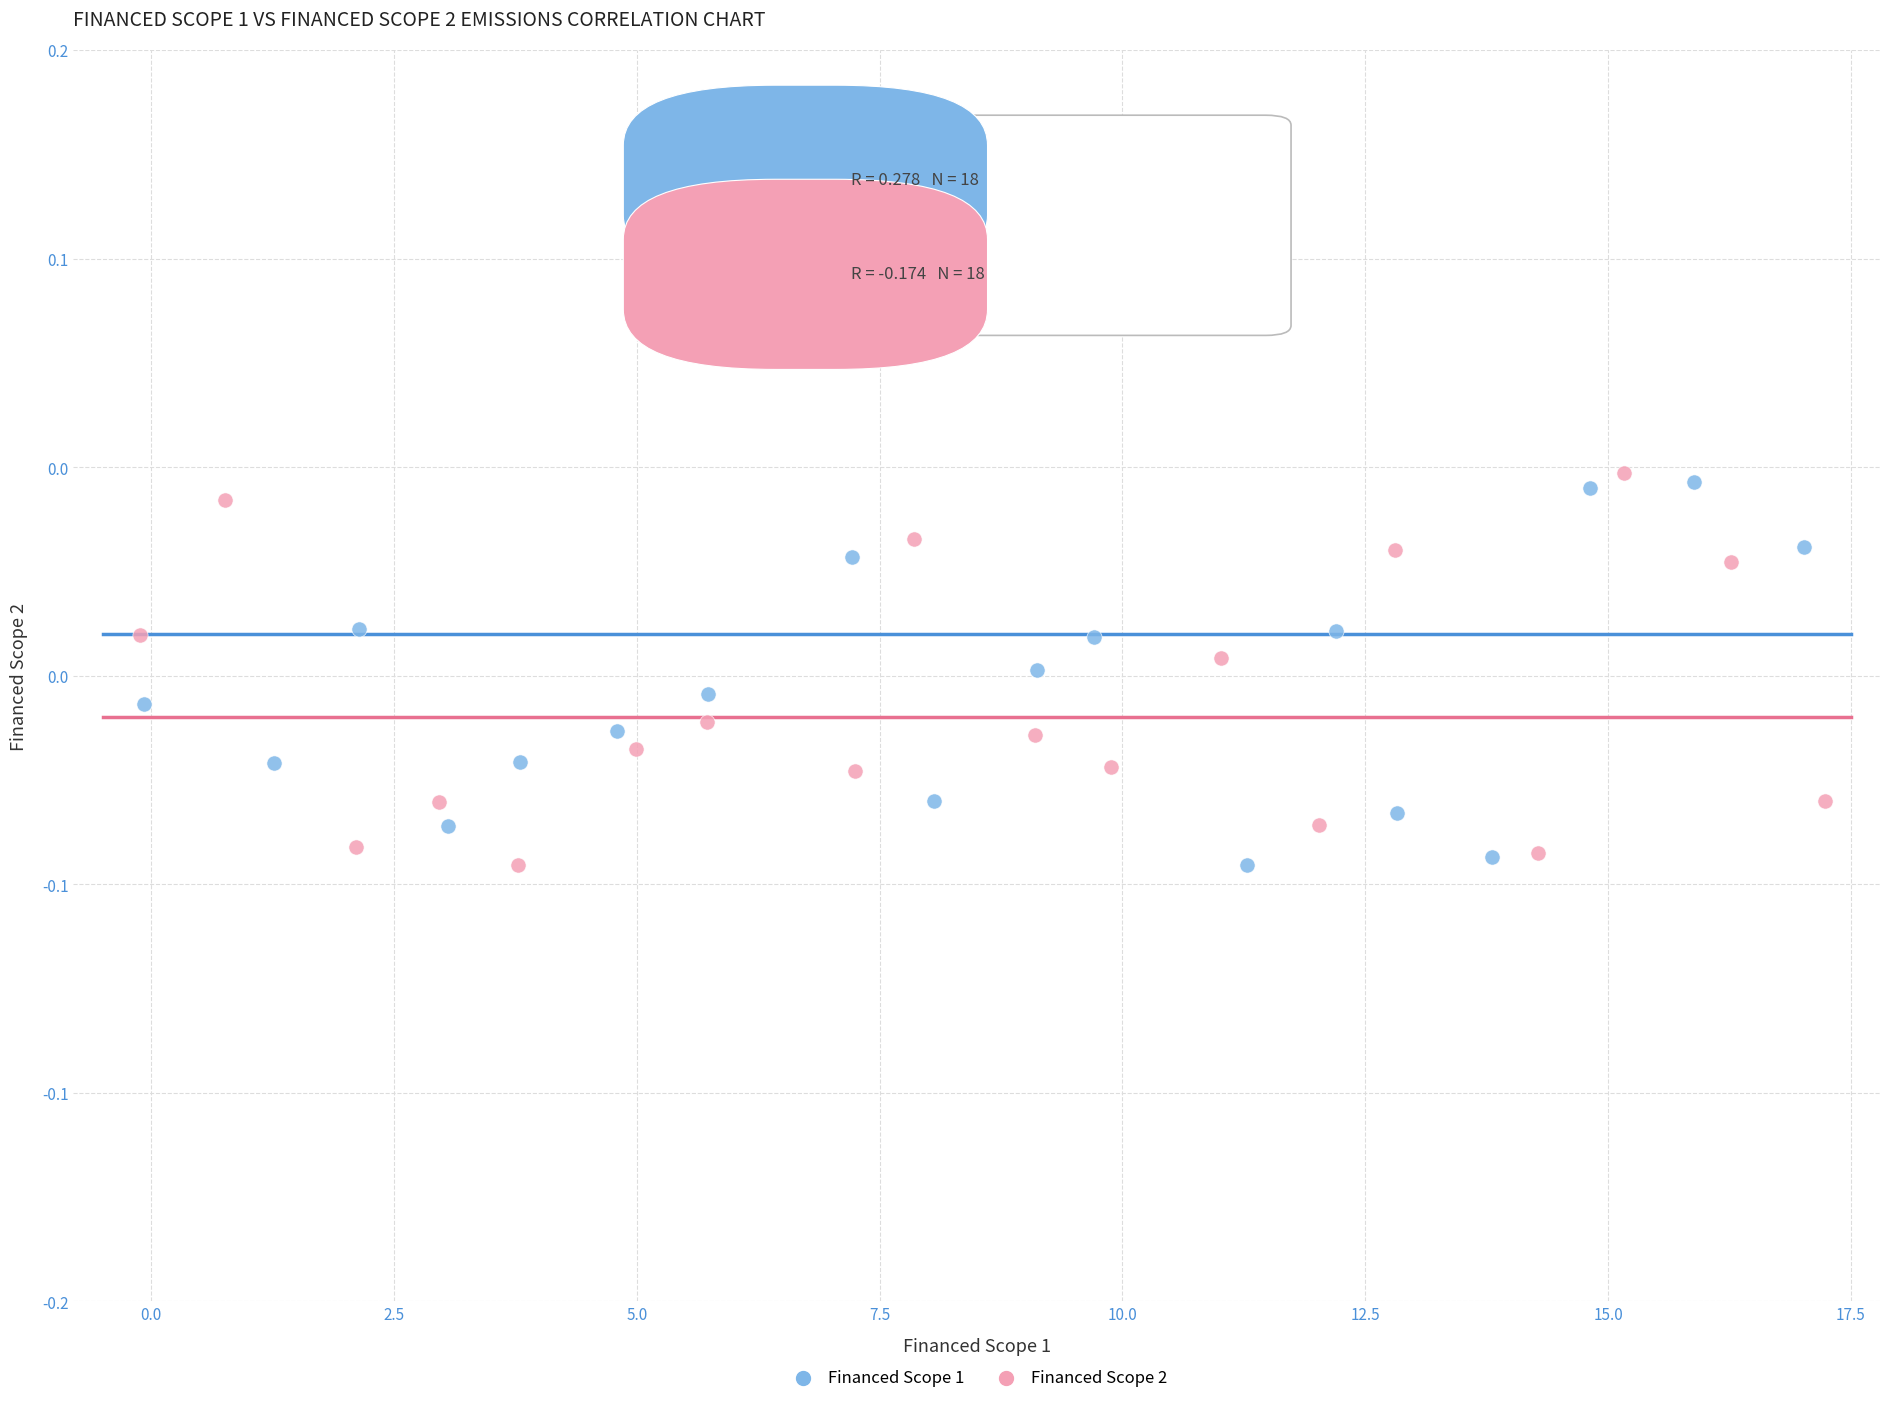

What are all the series names shown in the legend?

Financed Scope 1, Financed Scope 2